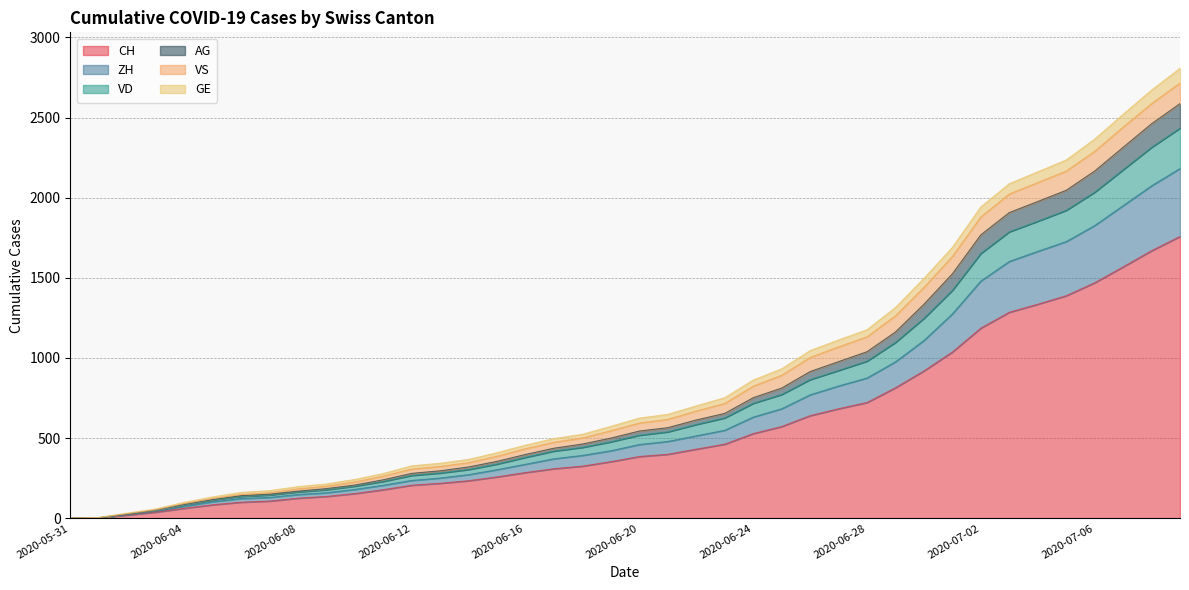

The value of ZH at 2020-06-05 is 166. True or false?

False